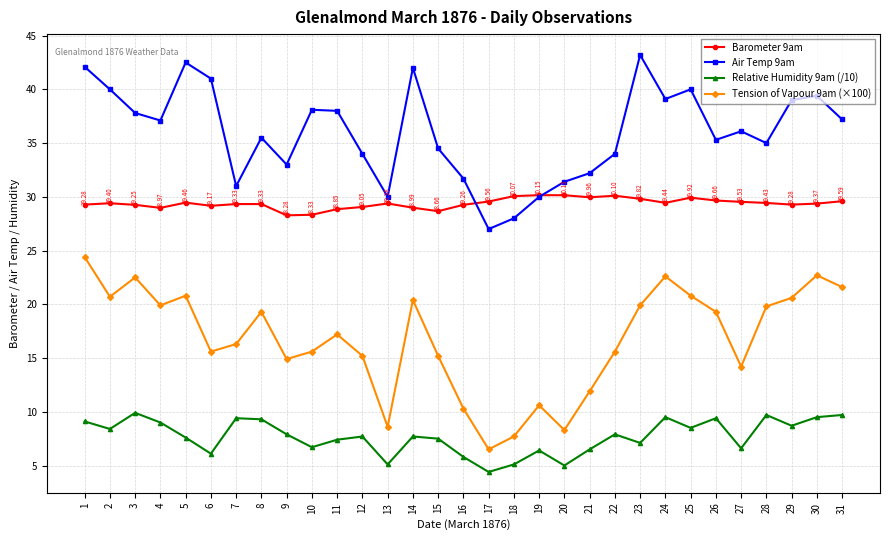

Is the value of Barometer 9am at 7 greater than the value of Relative Humidity 9am (/10) at 1?

Yes